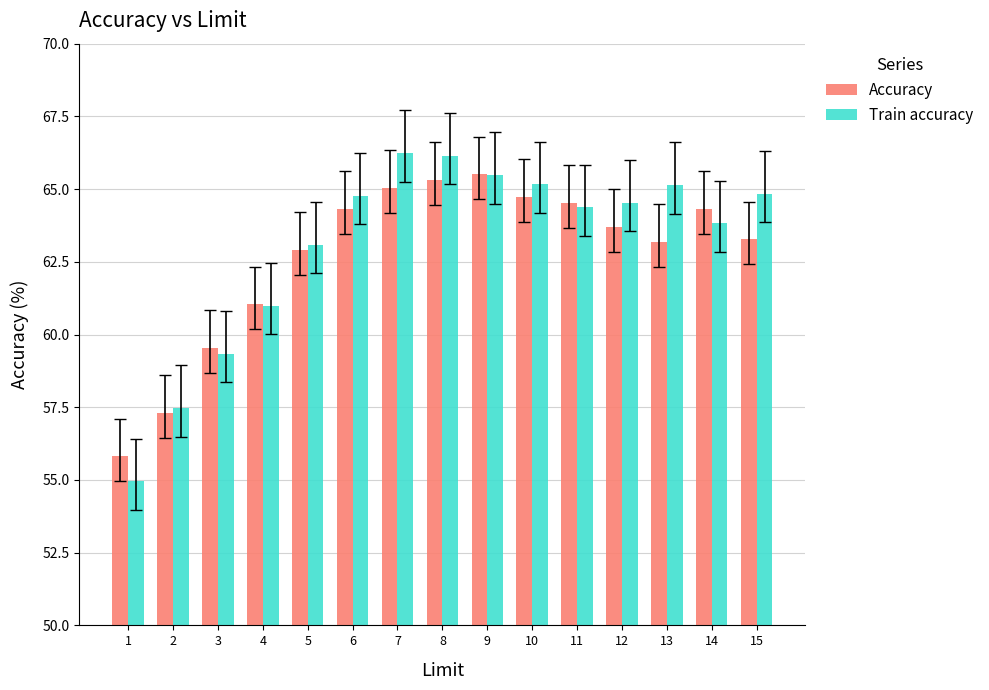

Rank the series by their average value, from lowest to highest.

Accuracy, Train accuracy